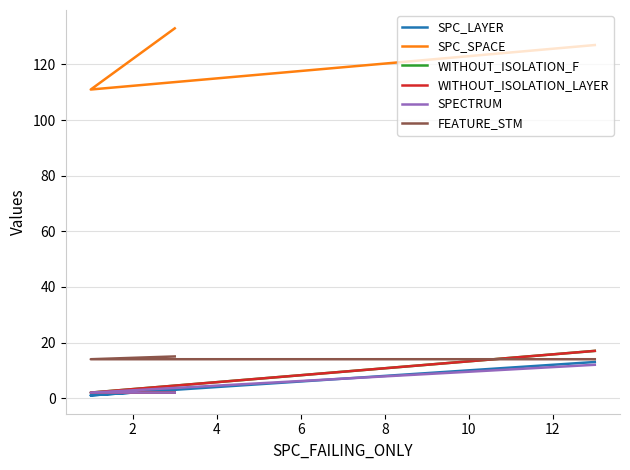

What is the difference between the maximum and minimum values in the SPC_LAYER series?

12